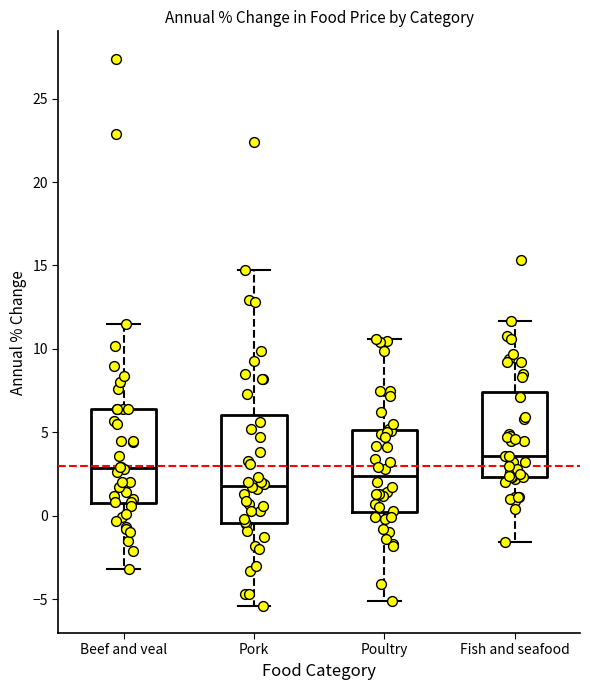

Which box is the tallest, from its lower edge to its upper edge?

Pork